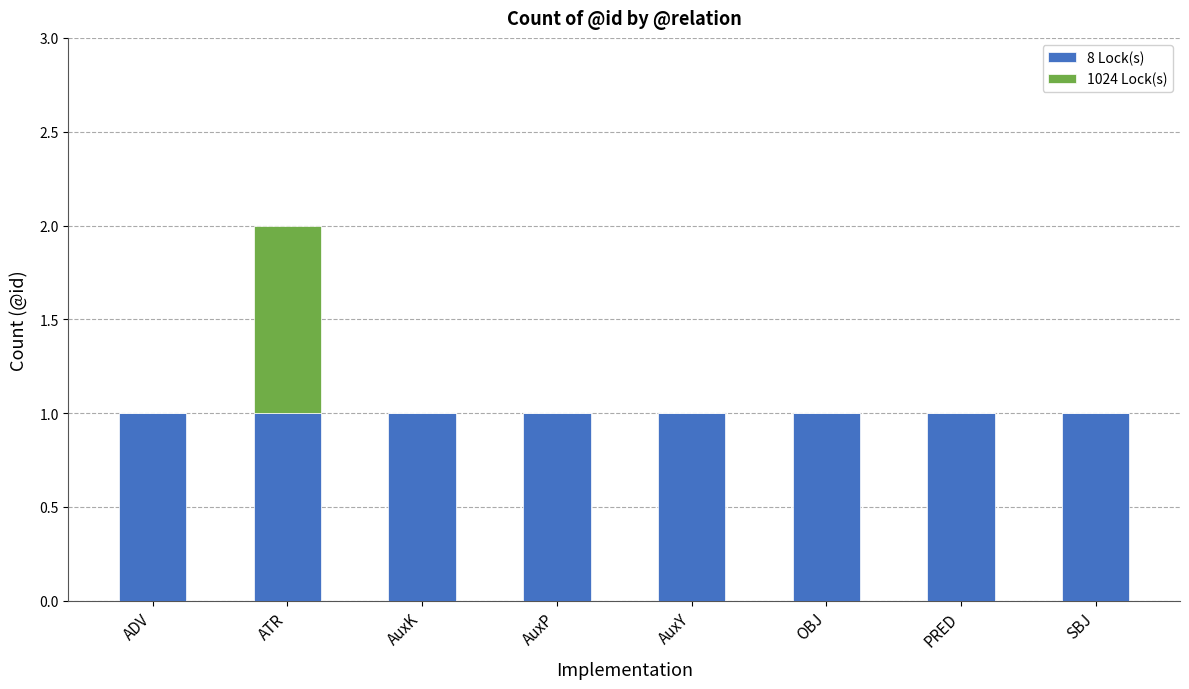

At which category is the sum across all series the highest?

ATR